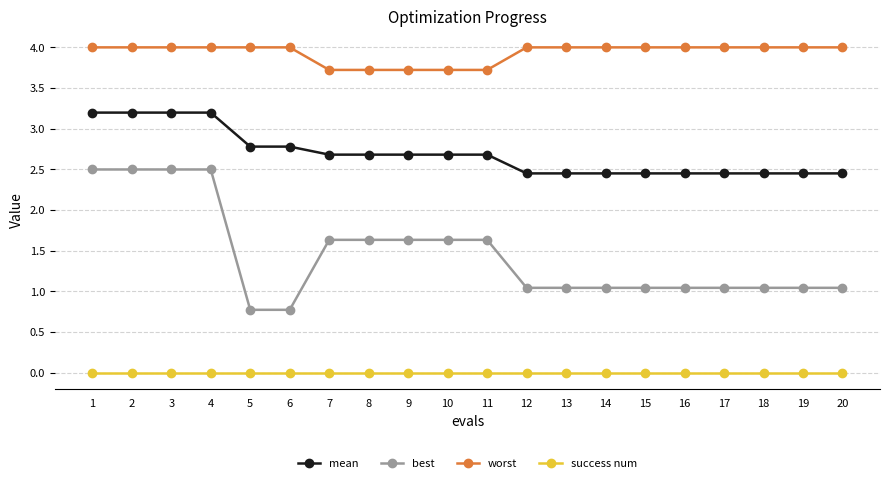

What is the value of the best point at the 9th from the left?

1.6